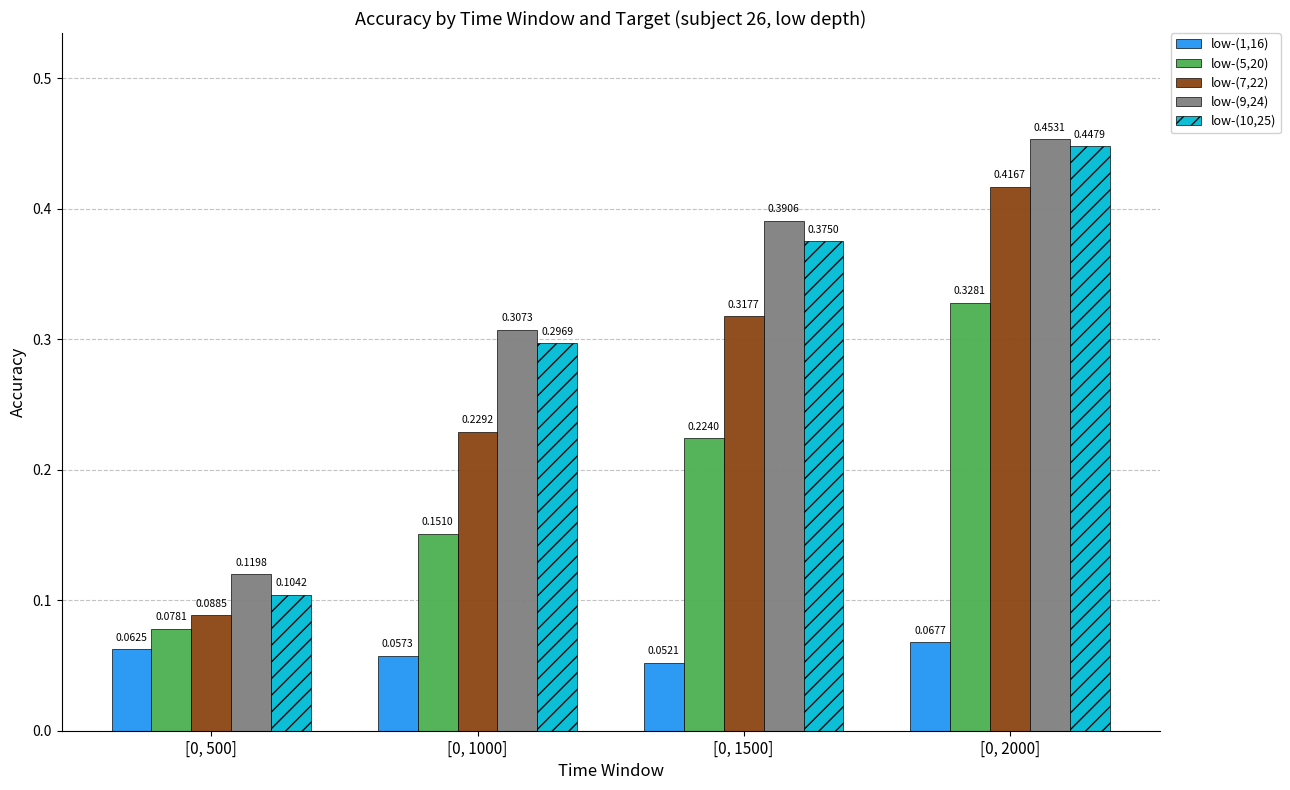

Is it true that low-(9,24) equals 0.1 at [0, 1000]?

False